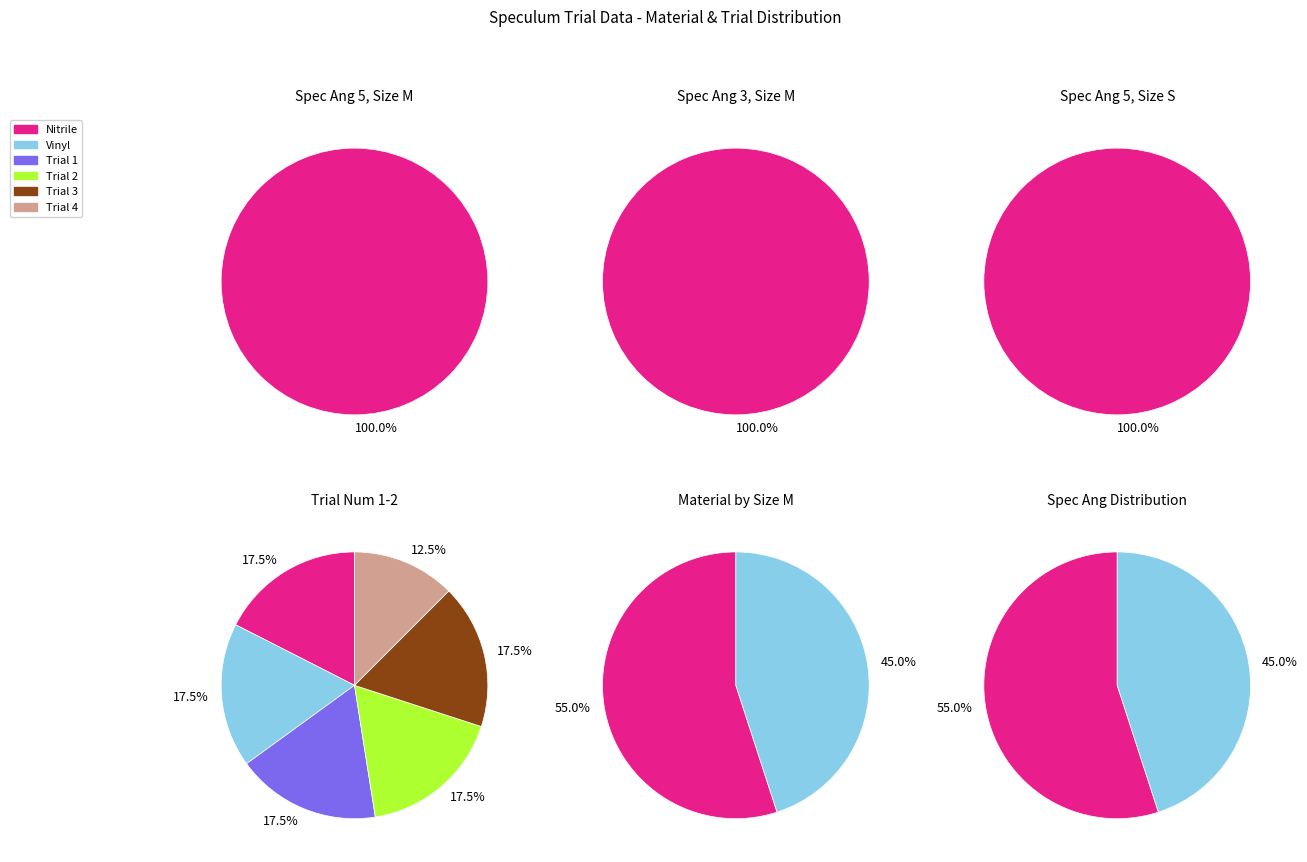

How much of the chart is everything except 3?

100.0%